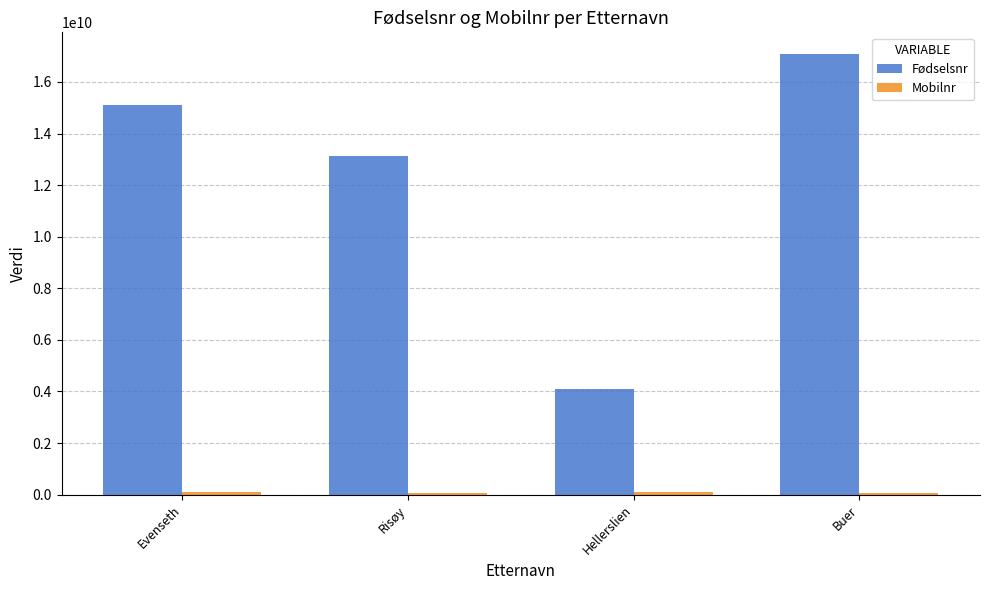

How many groups of bars are there?

4